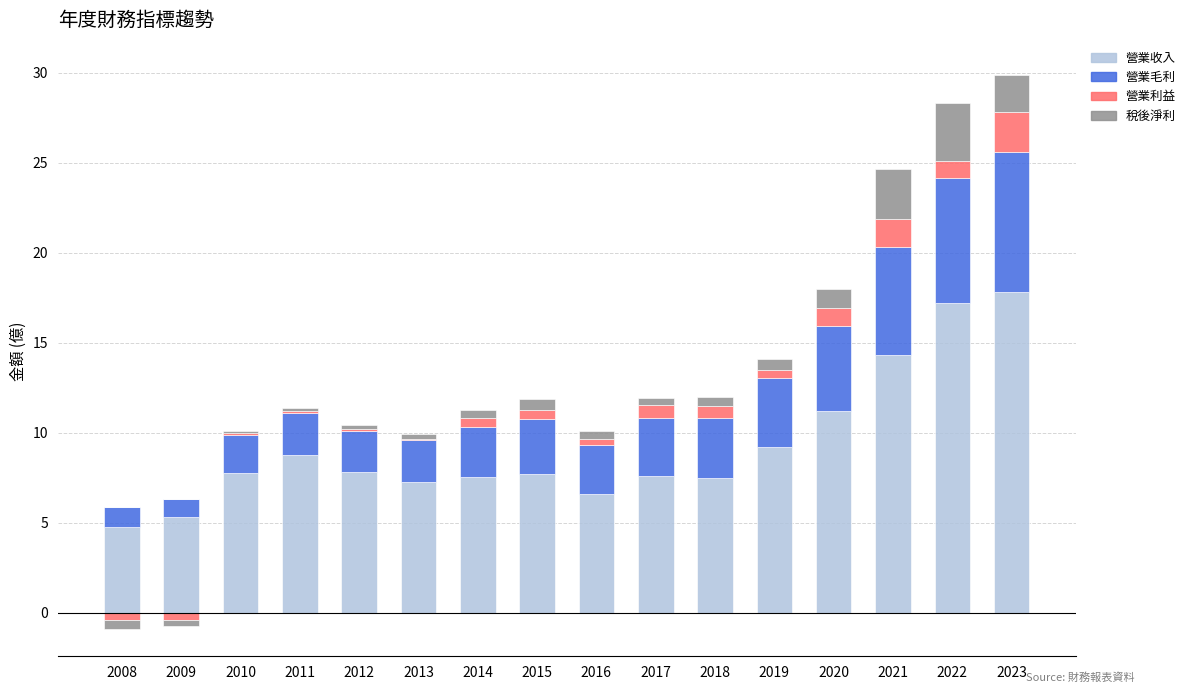

The value of 營業毛利 at 2021 is 10.5. True or false?

False